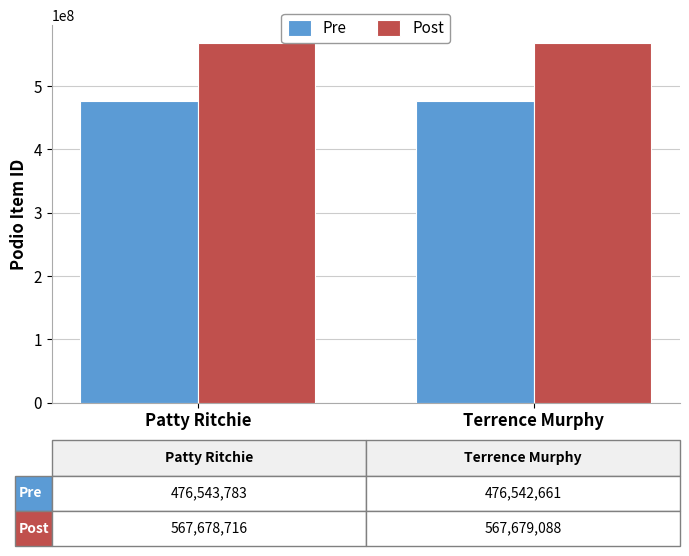

What is the difference between the highest and lowest values at Patty Ritchie?

91134933